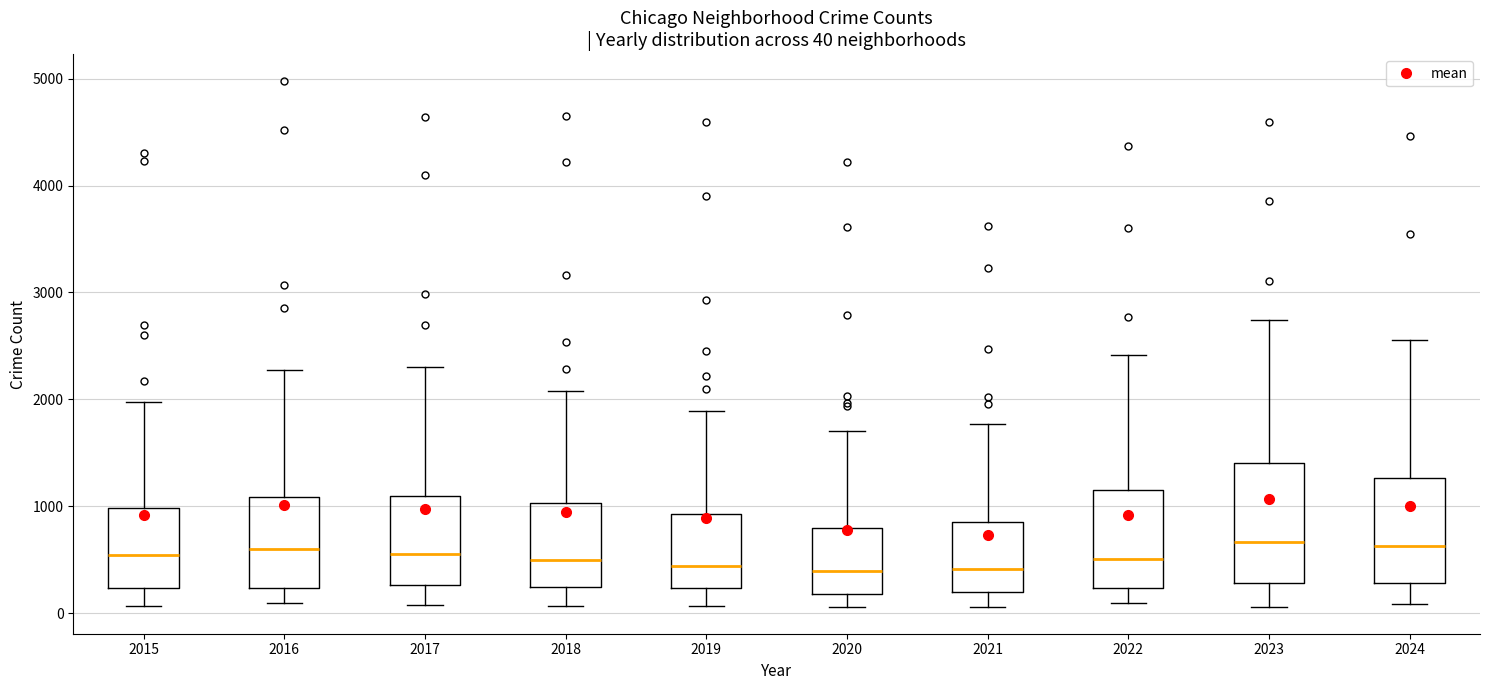

Which box is the tallest, from its lower edge to its upper edge?

2023